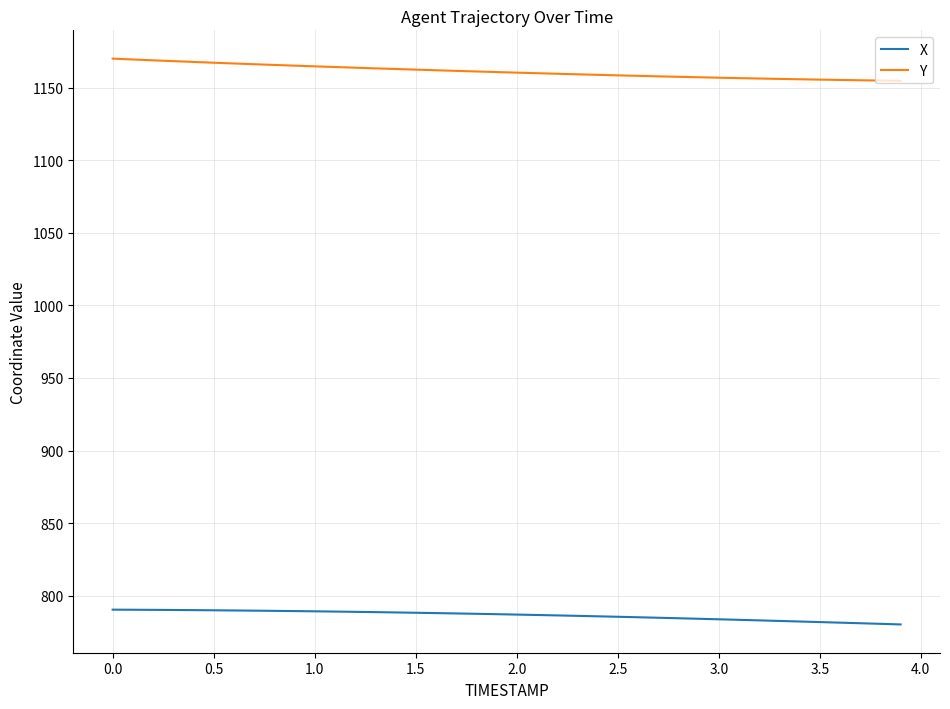

What is the maximum value shown in the chart?

1169.9